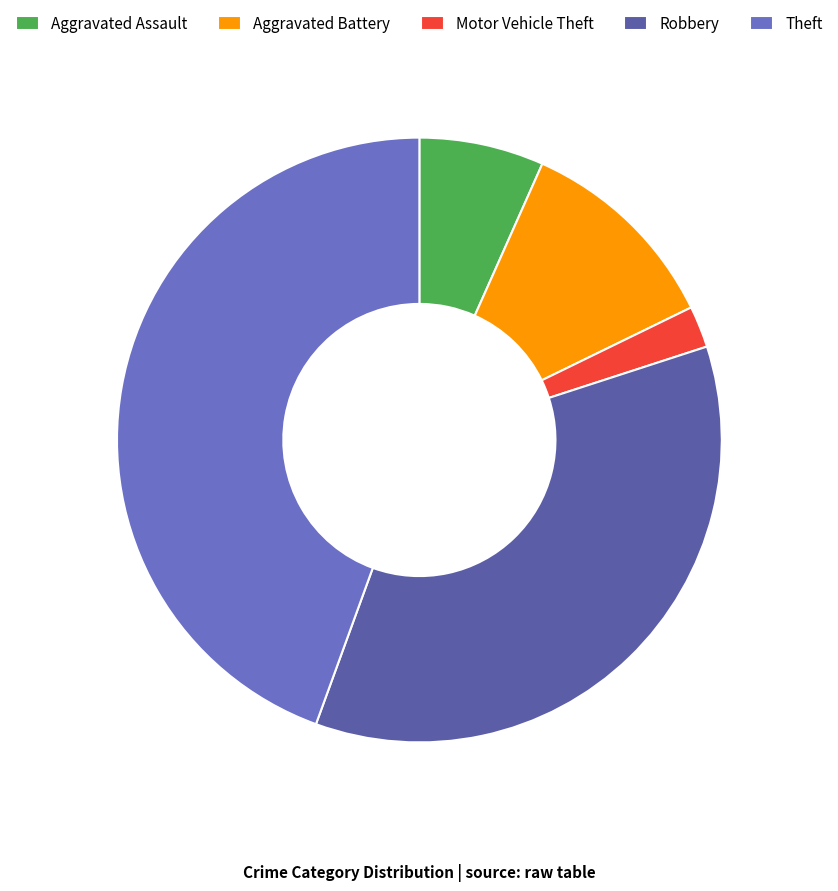

The Aggravated Assault slice represents 22% of the pie. True or false?

False